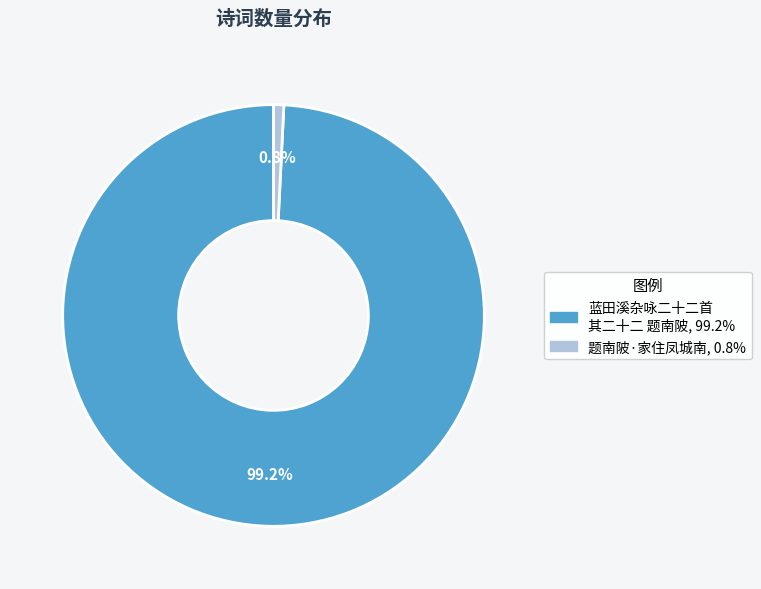

Rank the categories by value from lowest to highest.

题南陂·家住凤城南, 蓝田溪杂咏二十二首 其二十二 题南陂